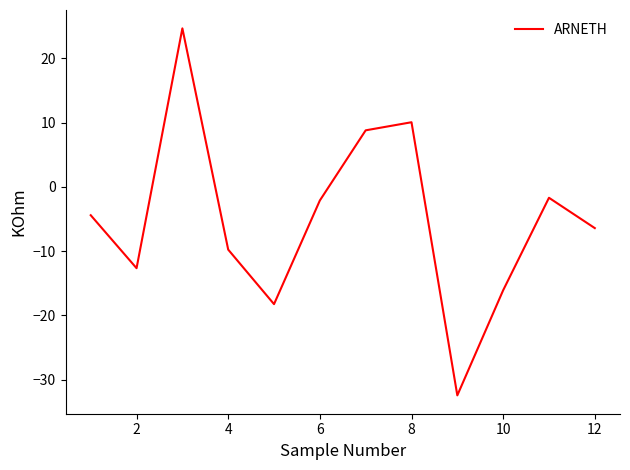

Is this an area chart (filled region under the line)?

No